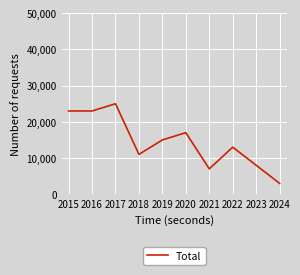

True or false: there are more than 0 points higher than both neighbors.

True